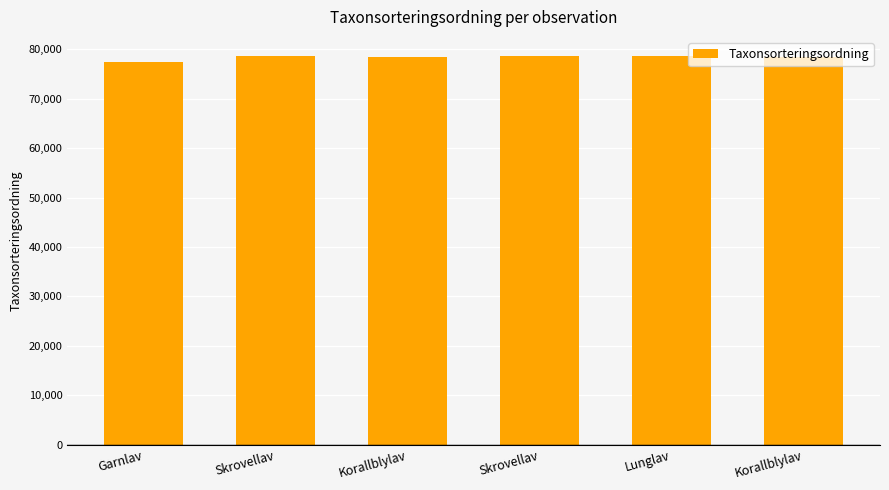

At which label does the data first exceed 78569?

Skrovellav